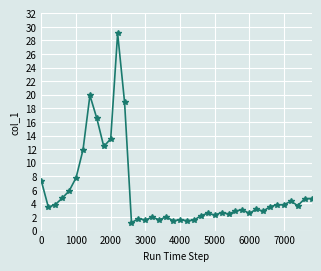

What is the value of the 22nd point from the left?

1.5